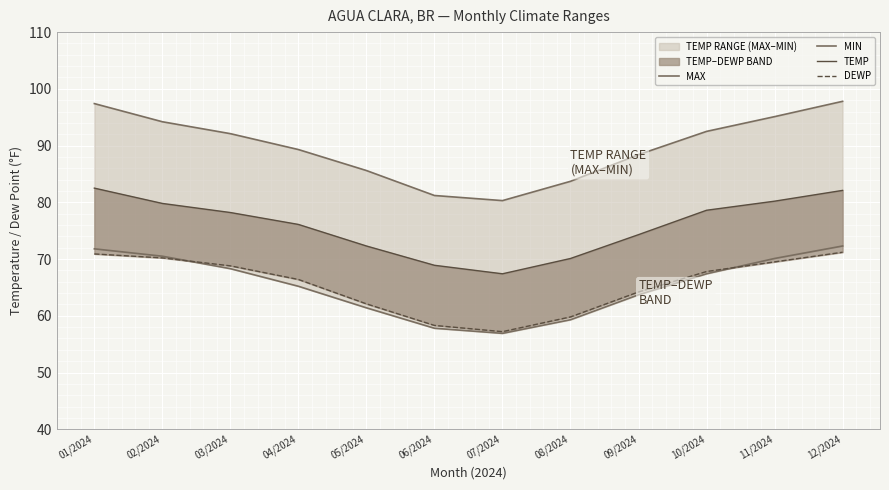

What is the highest value of the MAX series?

97.8